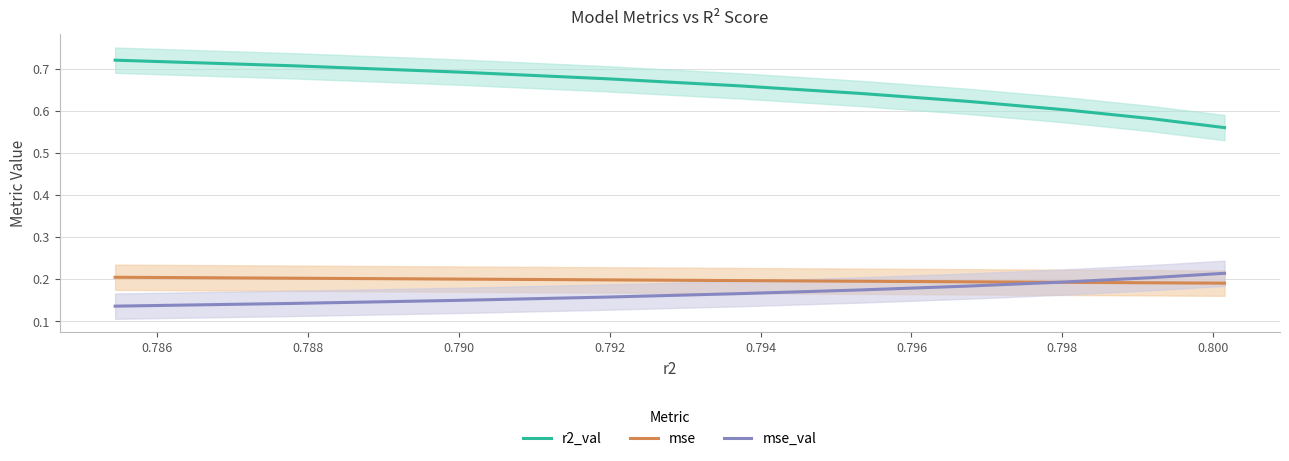

What is the value of the r2_val point at the 2nd from the left?

0.6